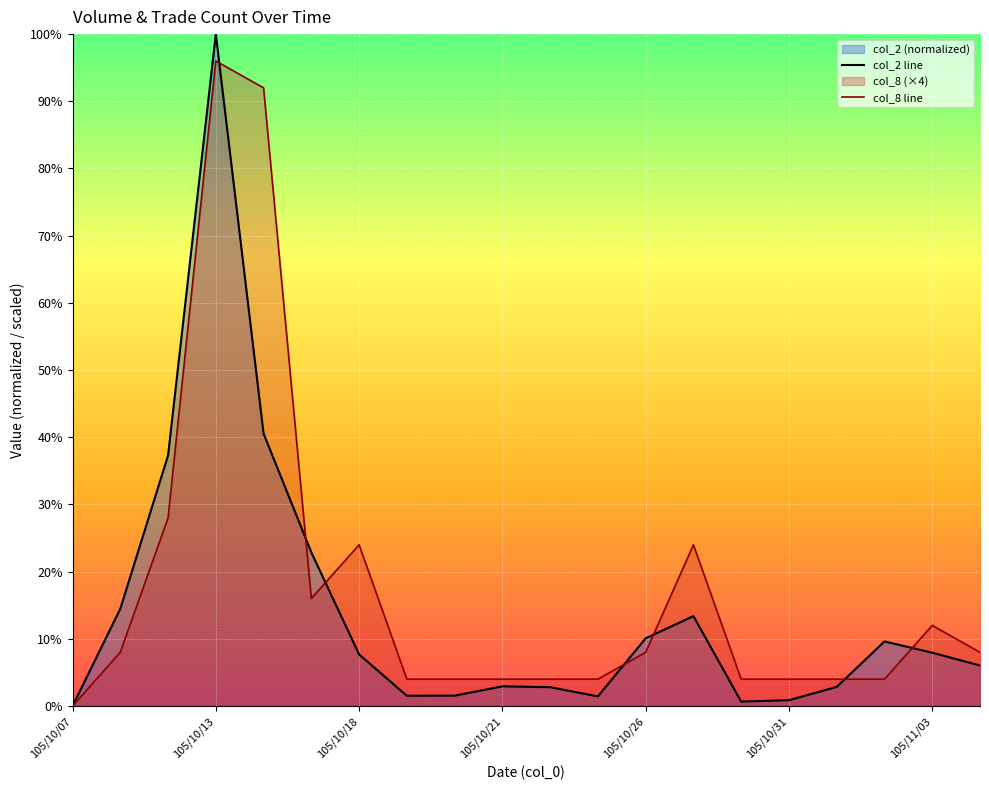

After their last crossing, which series has the higher values: col_8 line or col_2 line?

col_8 line